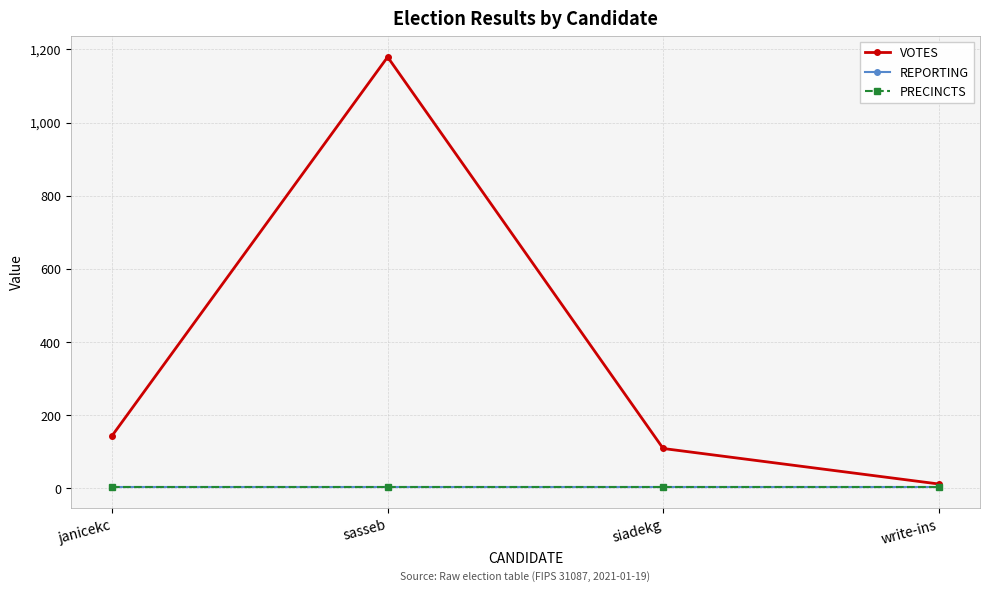

At how many categories does at least one series exceed 443?

1